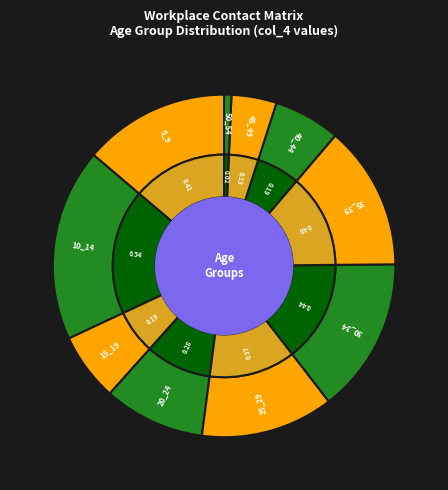

Which category has the biggest portion of the pie?

10_14